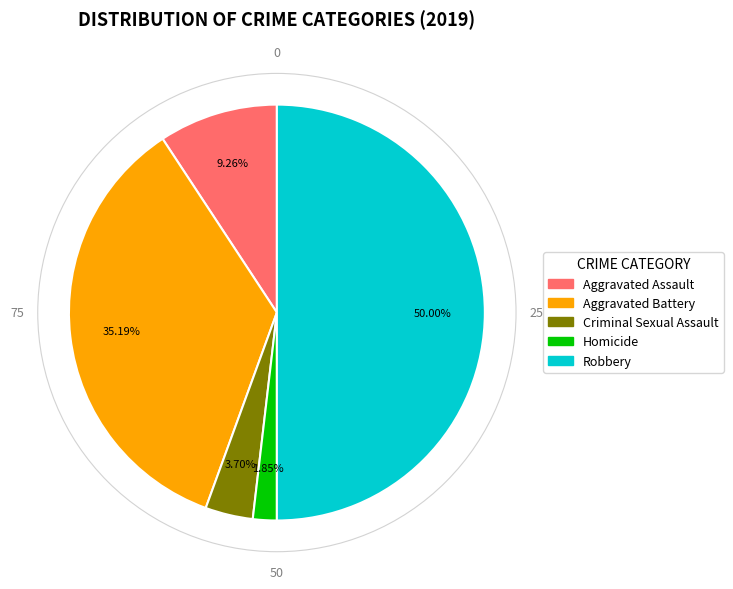

What percentage is NOT represented by Criminal Sexual Assault?

96.3%